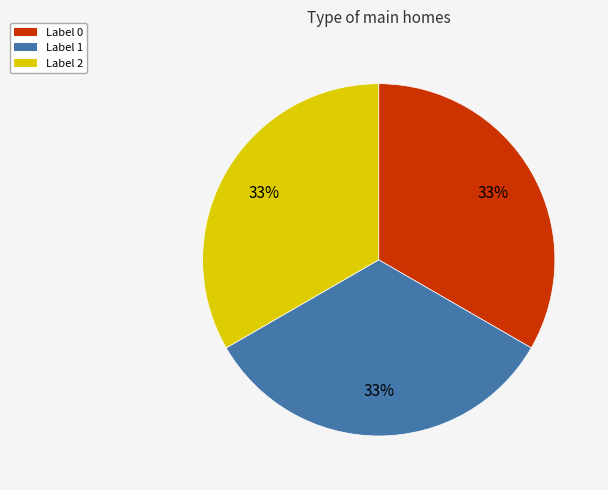

Is there any slice that represents more than half of the pie?

No